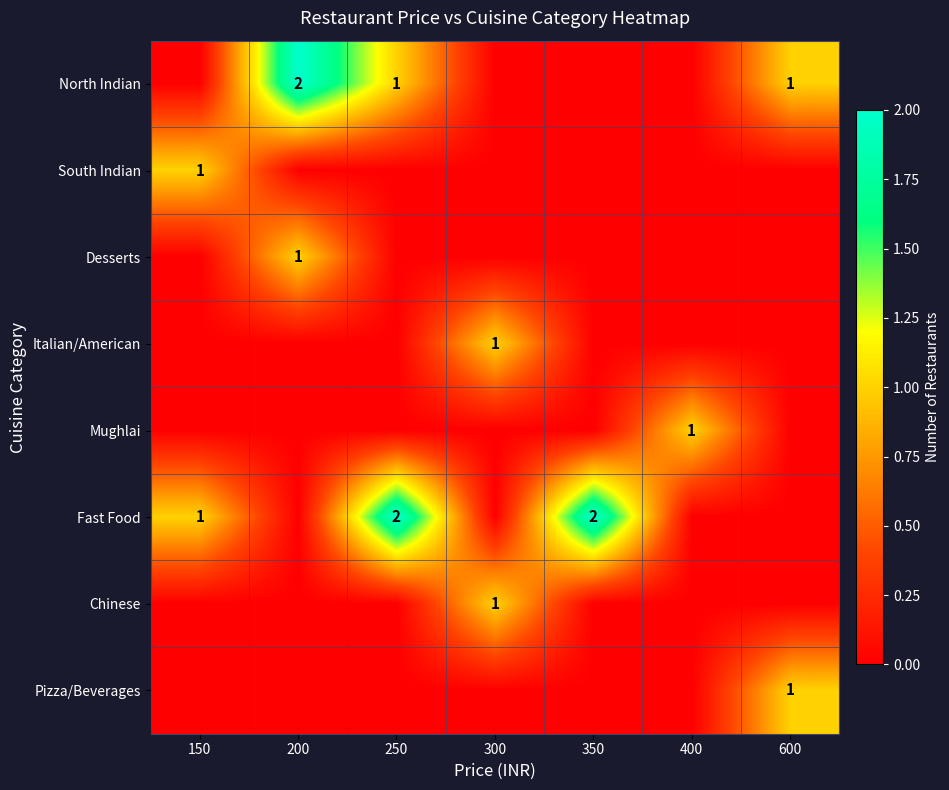

Is it true that North Indian equals 1 at 600?

True